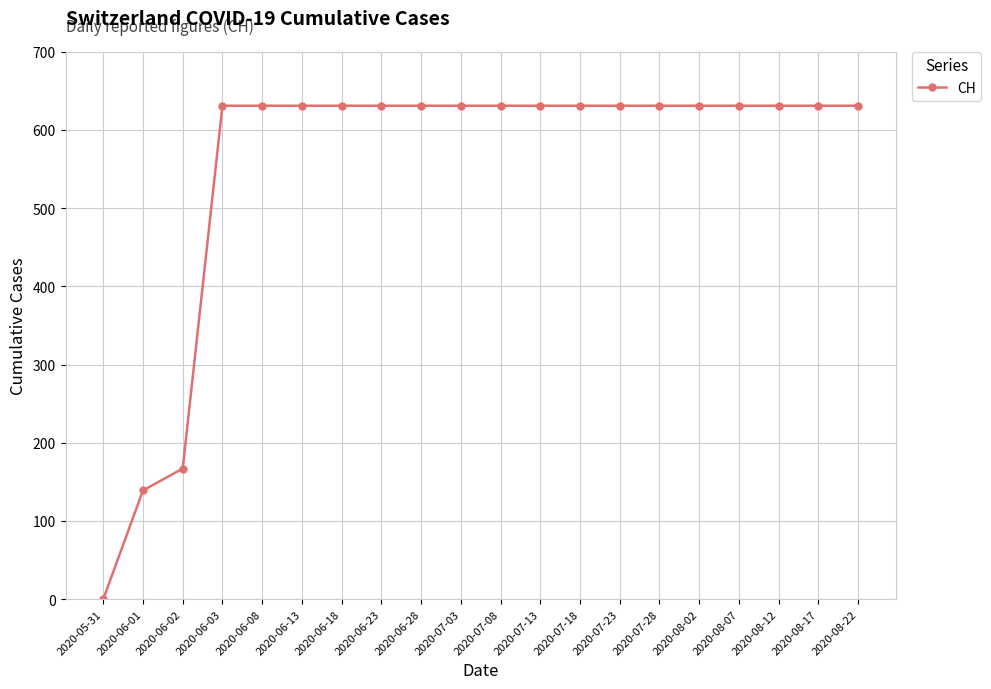

Reading left to right, transcribe all the data shown in this chart.

2020-05-31=0	2020-06-01=139	2020-06-02=167	2020-06-03=631	2020-06-08=631	2020-06-13=631	2020-06-18=631	2020-06-23=631	2020-06-28=631	2020-07-03=631	2020-07-08=631	2020-07-13=631	2020-07-18=631	2020-07-23=631	2020-07-28=631	2020-08-02=631	2020-08-07=631	2020-08-12=631	2020-08-17=631	2020-08-22=631